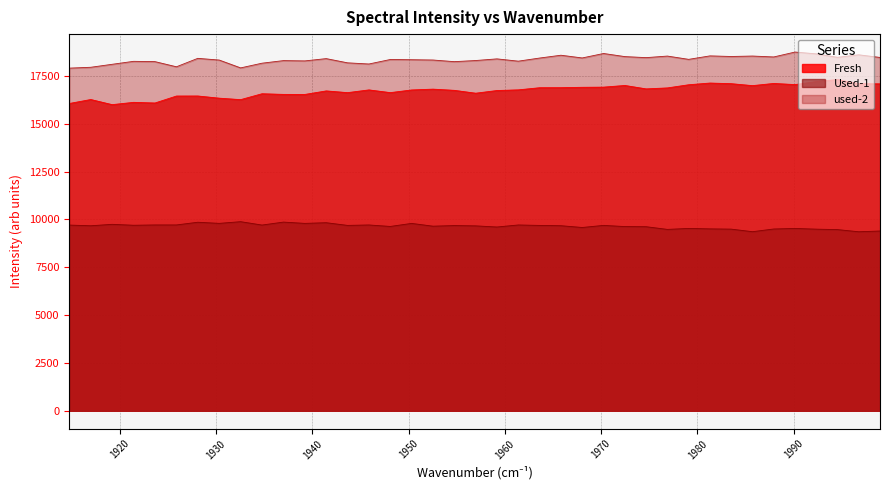

Is the value of used-2 at 1981.31 greater than the value of Used-1 at 1937.0?

Yes